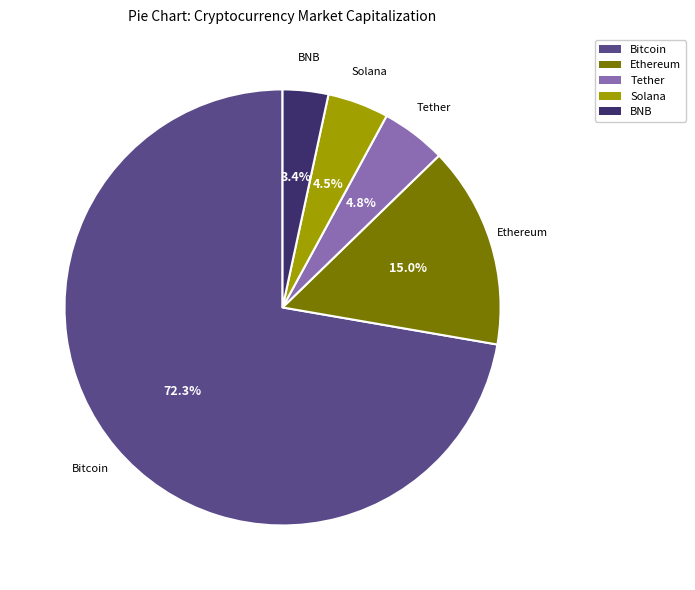

Combined, do BNB and Tether account for over 50%?

No